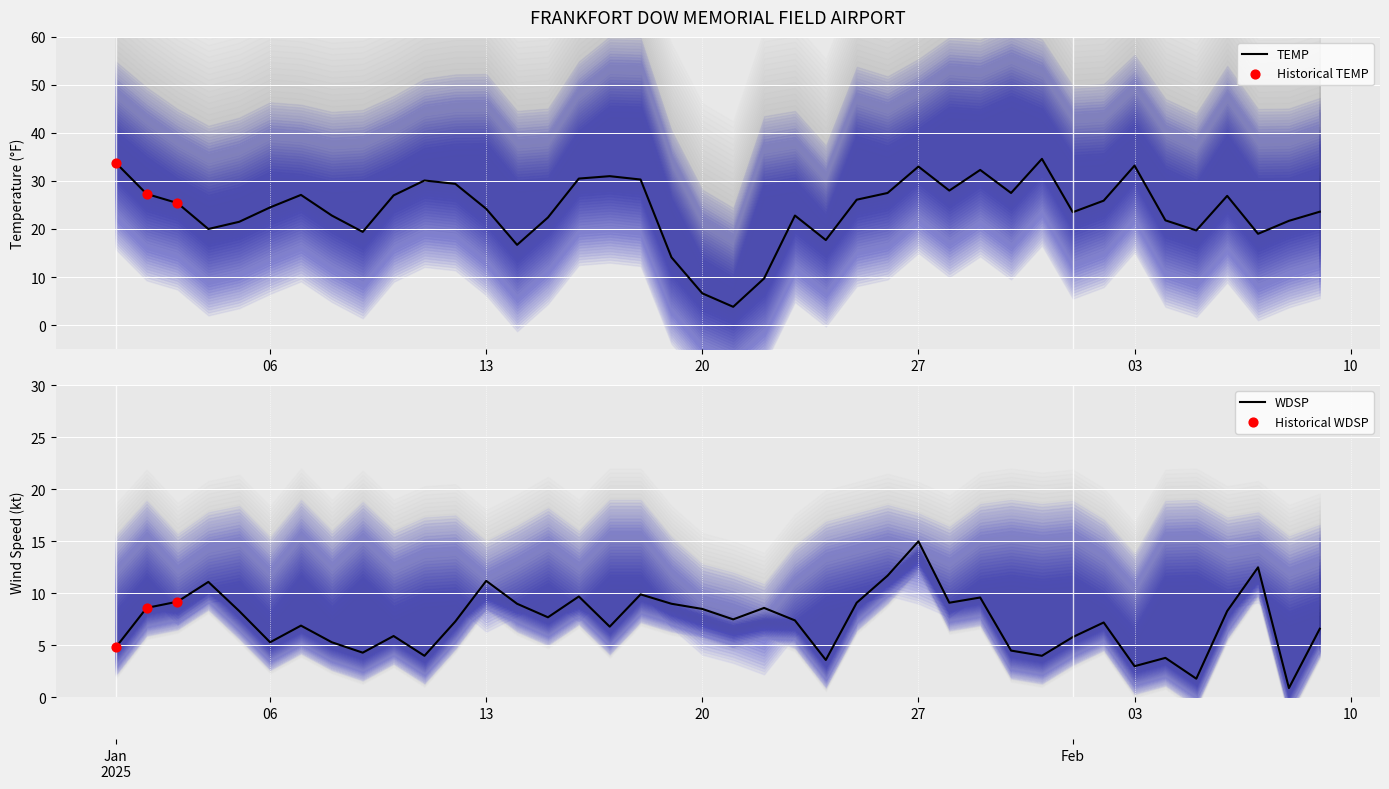

Which series has the largest total across all categories?

TEMP